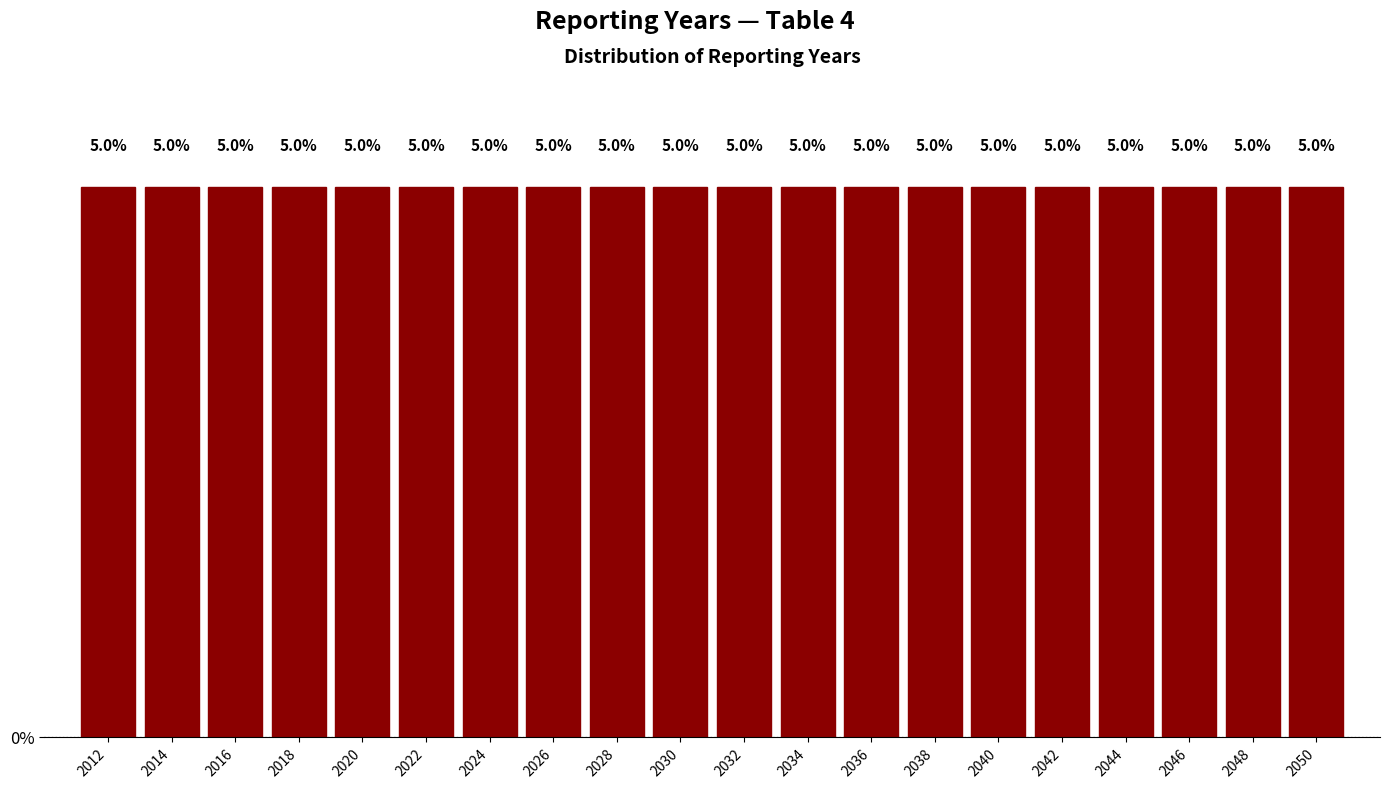

Reading left to right, list every bar in this chart as the range it spans on the x-axis followed by its height.

2011 to 2013: 5.0
2013 to 2015: 5.0
2015 to 2017: 5.0
2017 to 2019: 5.0
2019 to 2021: 5.0
2021 to 2023: 5.0
2023 to 2025: 5.0
2025 to 2027: 5.0
2027 to 2029: 5.0
2029 to 2031: 5.0
2031 to 2033: 5.0
2033 to 2035: 5.0
2035 to 2037: 5.0
2037 to 2039: 5.0
2039 to 2041: 5.0
2041 to 2043: 5.0
2043 to 2045: 5.0
2045 to 2047: 5.0
2047 to 2049: 5.0
2049 to 2051: 5.0